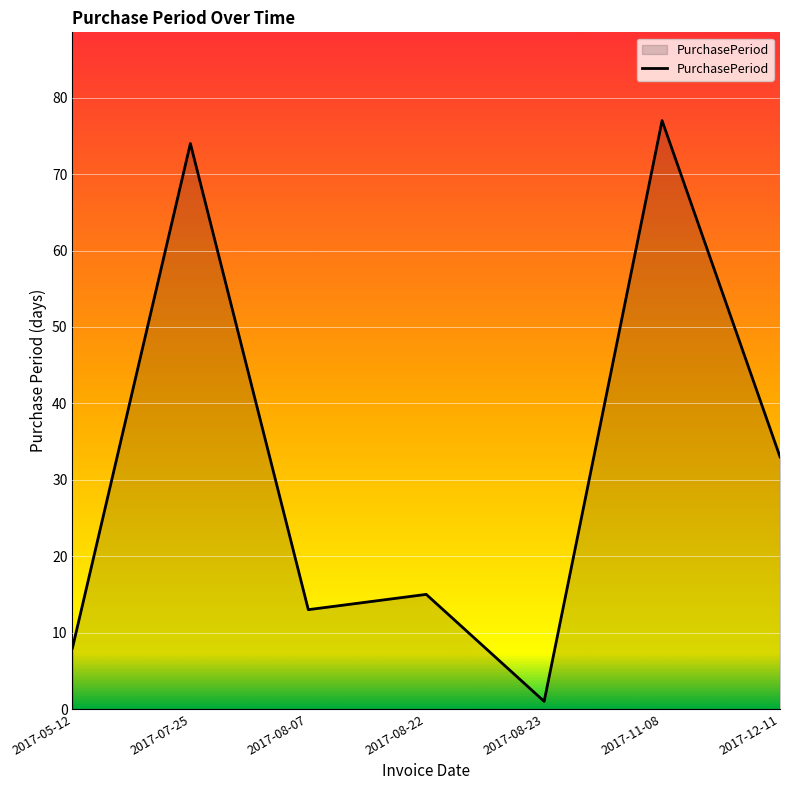

Which label corresponds to the largest value in the chart?

2017-11-08